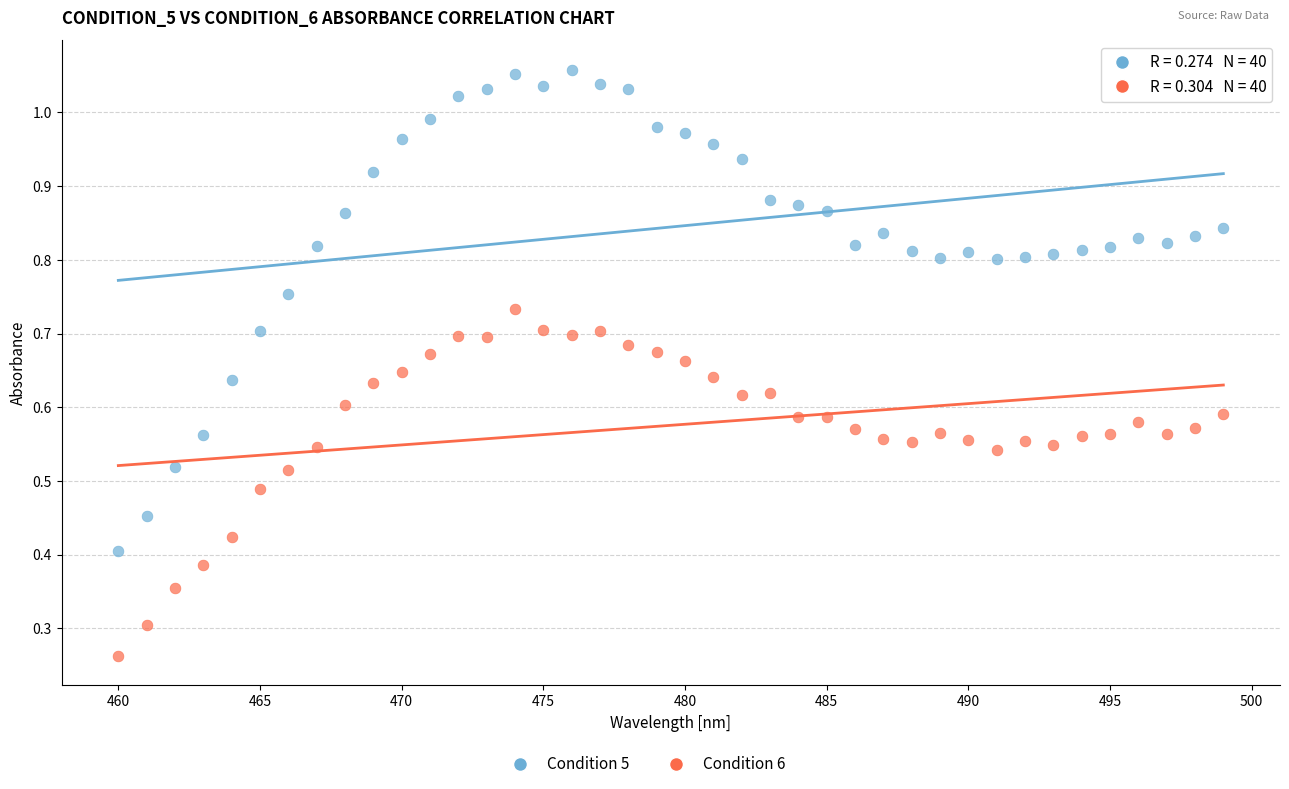

How many data points are displayed?

80